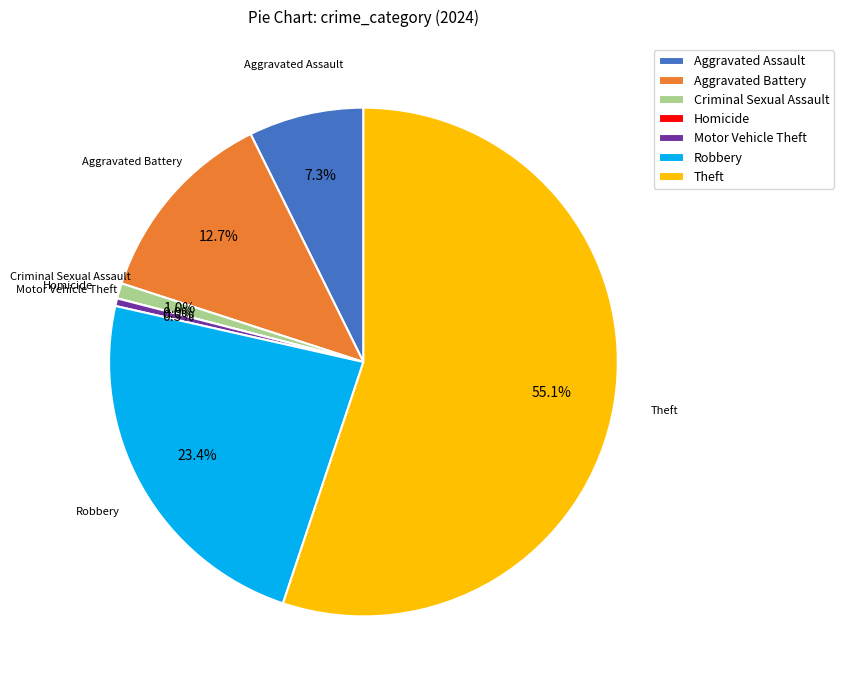

Count the number of slices in the pie.

8